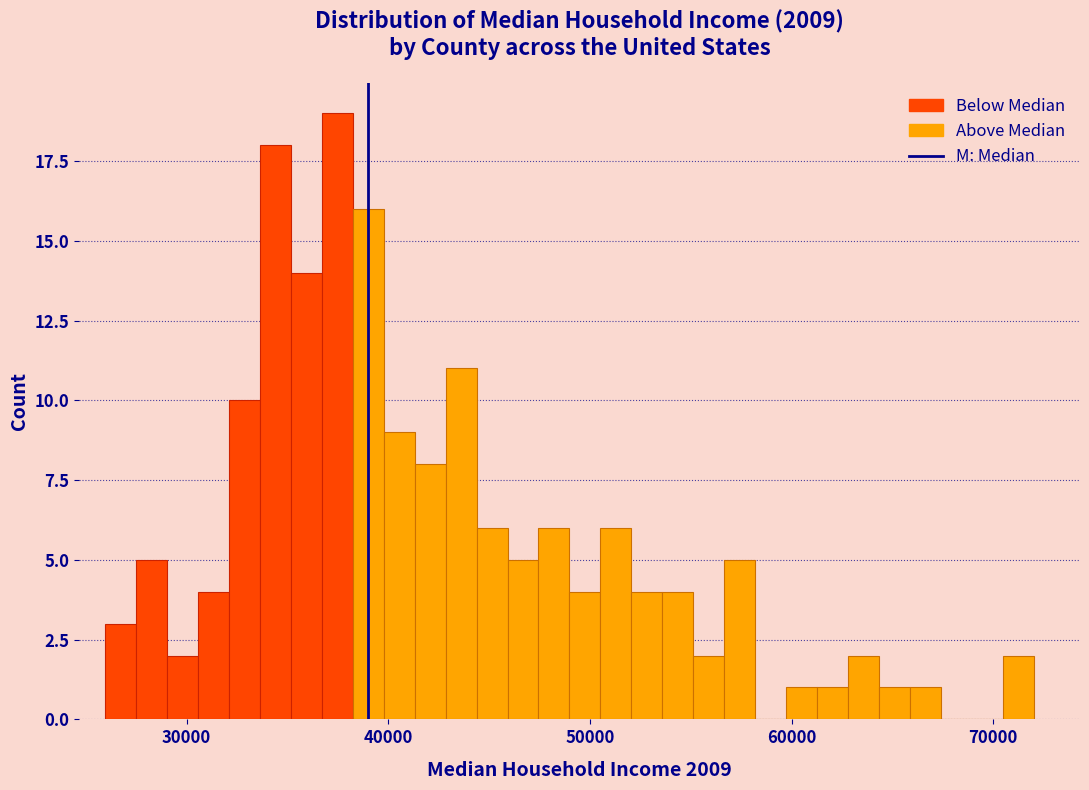

Read against the x-axis, roughly where is the centre of the tallest bar?

37000